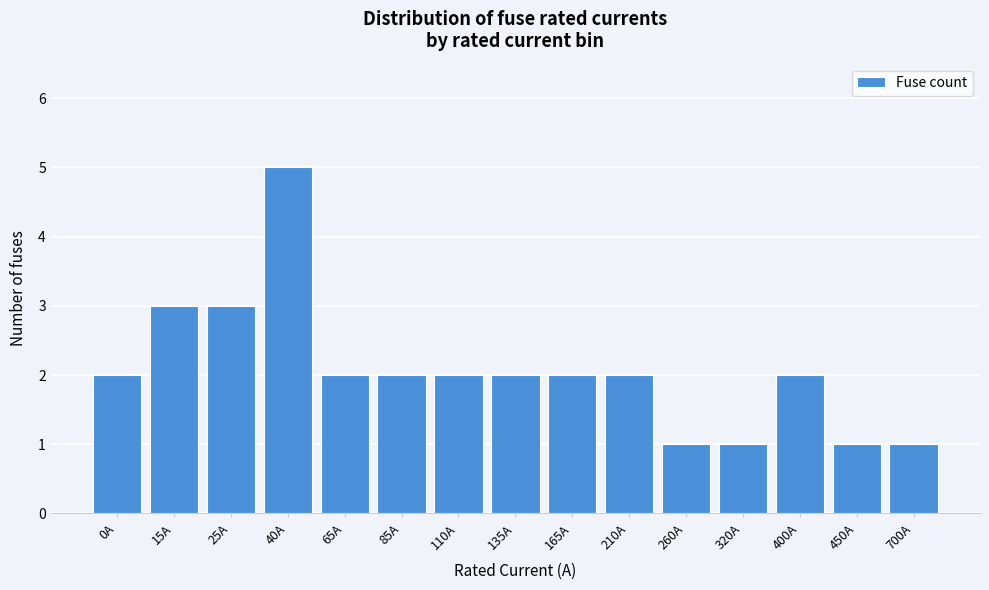

Reading left to right, transcribe all the data shown in this chart.

0A=2	15A=3	25A=3	40A=5	65A=2	85A=2	110A=2	135A=2	165A=2	210A=2	260A=1	320A=1	400A=2	450A=1	700A=1